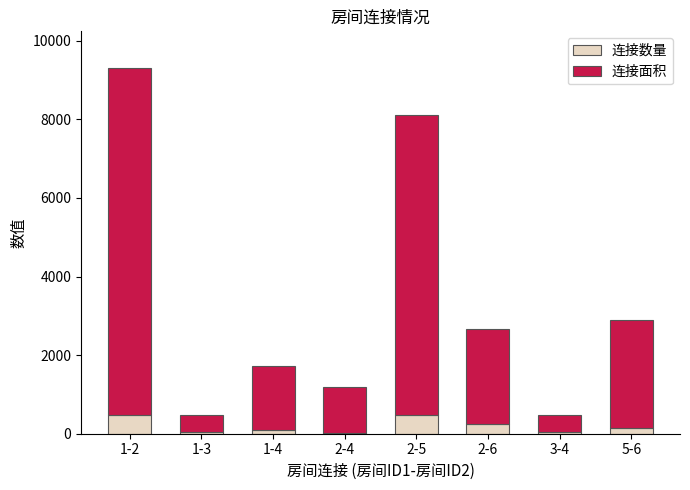

What is the highest value of the 连接数量 series?

481